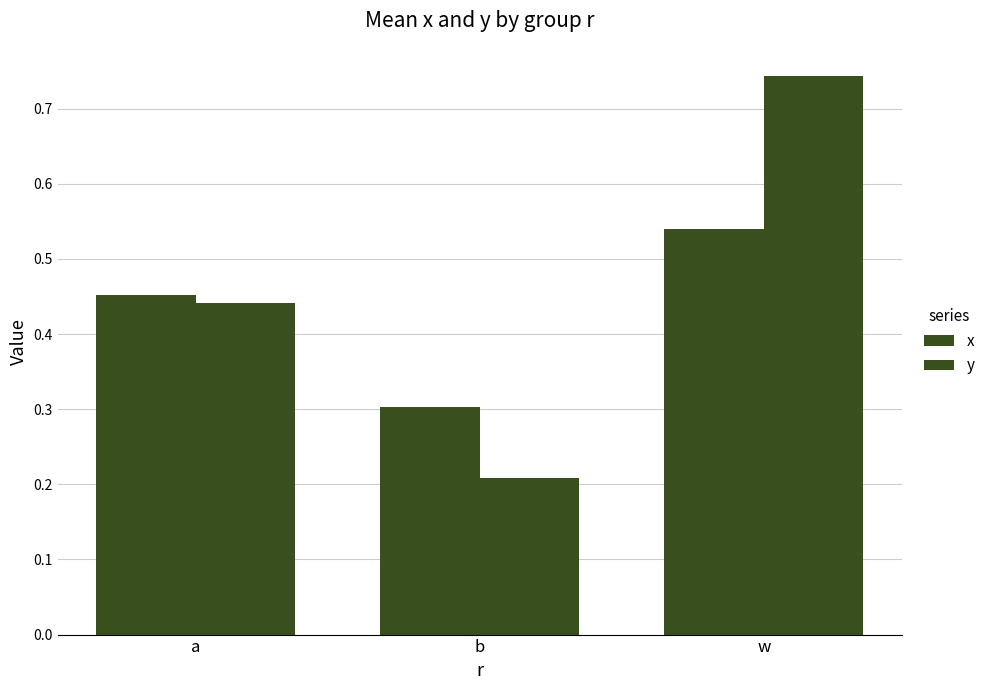

Which category has the lowest value in the y series?

b